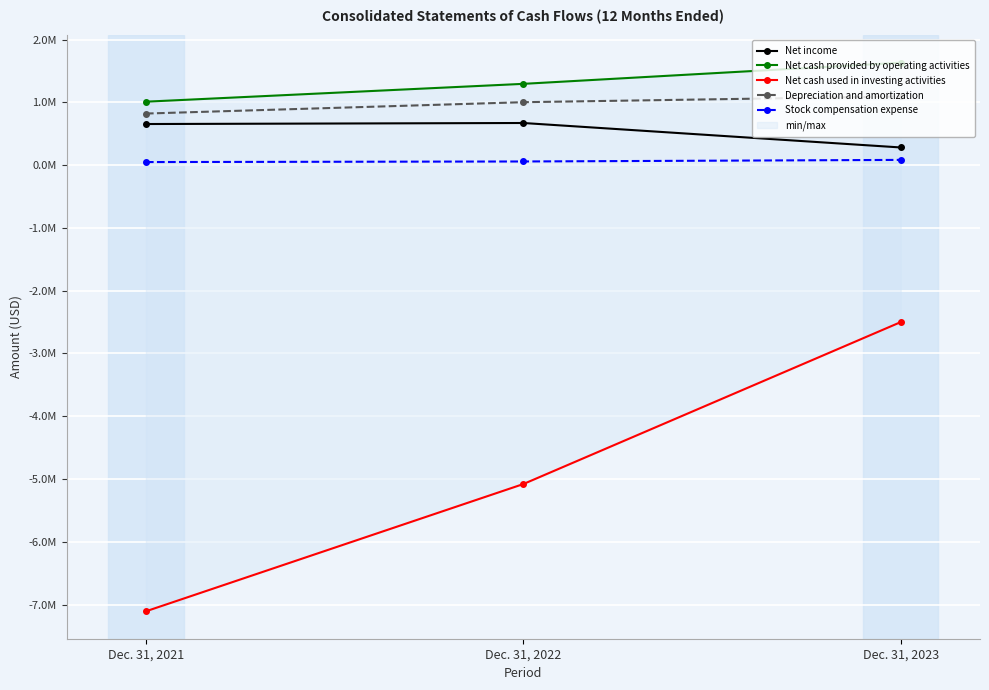

What is the spread (max minus min) of values at Dec. 31, 2021?

8117521